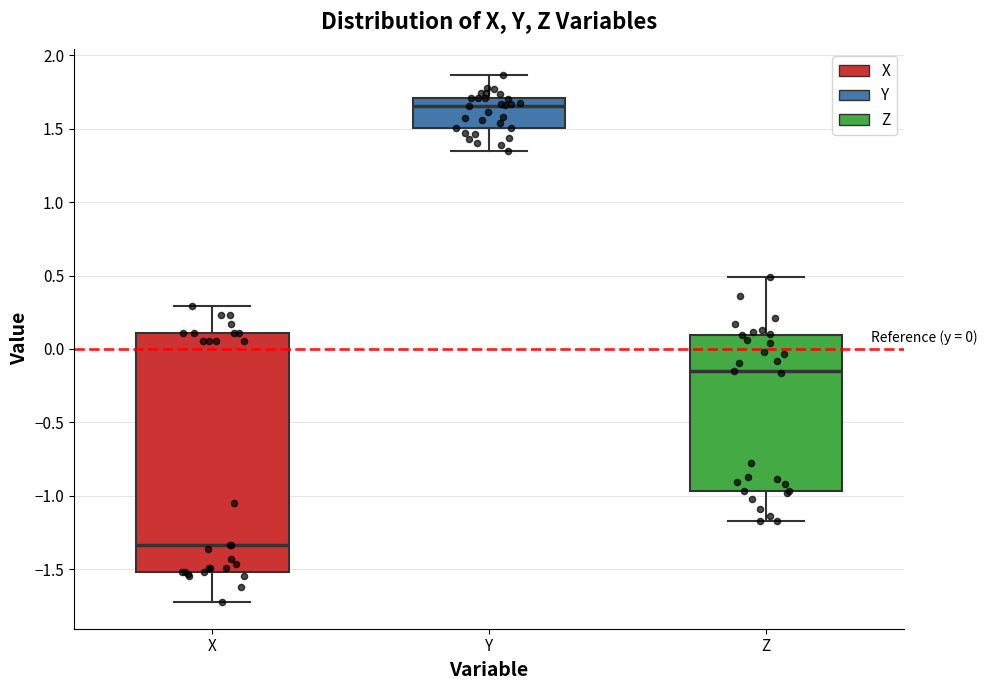

Which box is the tallest, from its lower edge to its upper edge?

X